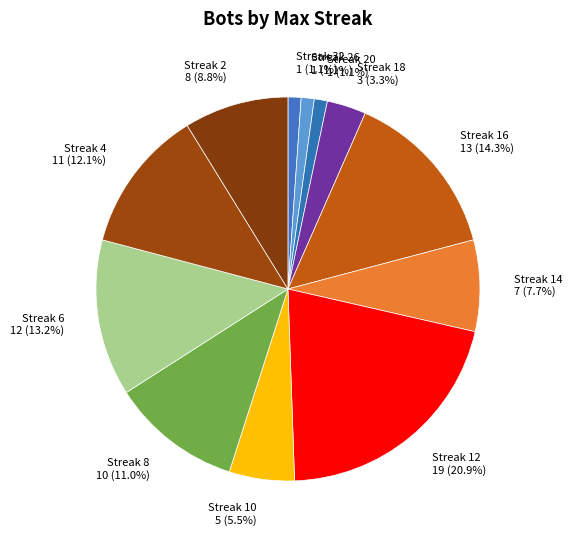

Do Streak 12 19 (20.9%) and Streak 8 10 (11.0%) together represent more than half of the pie?

No